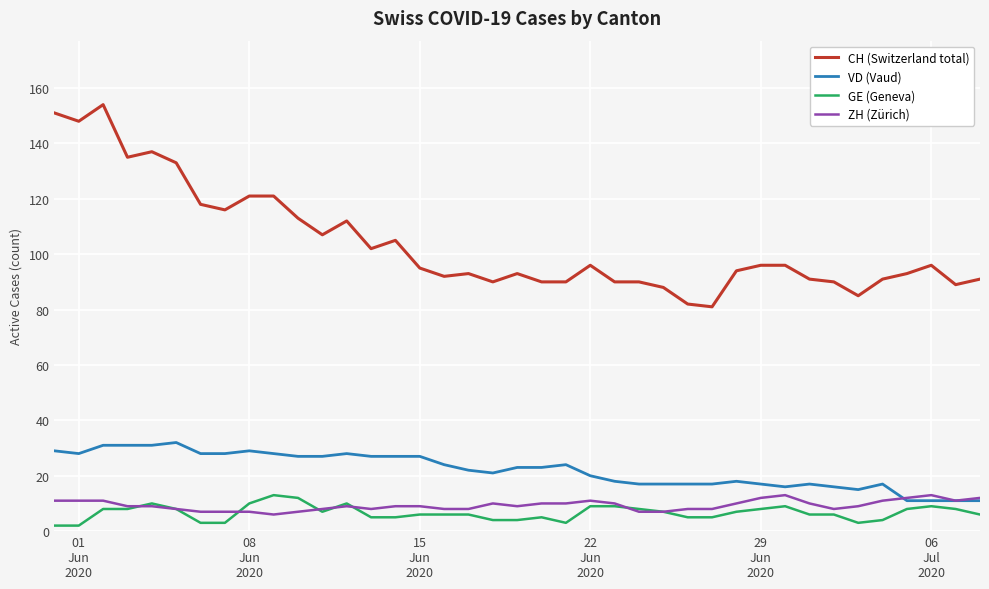

True or false: CH (Switzerland total) and GE (Geneva) intersect in this chart.

False